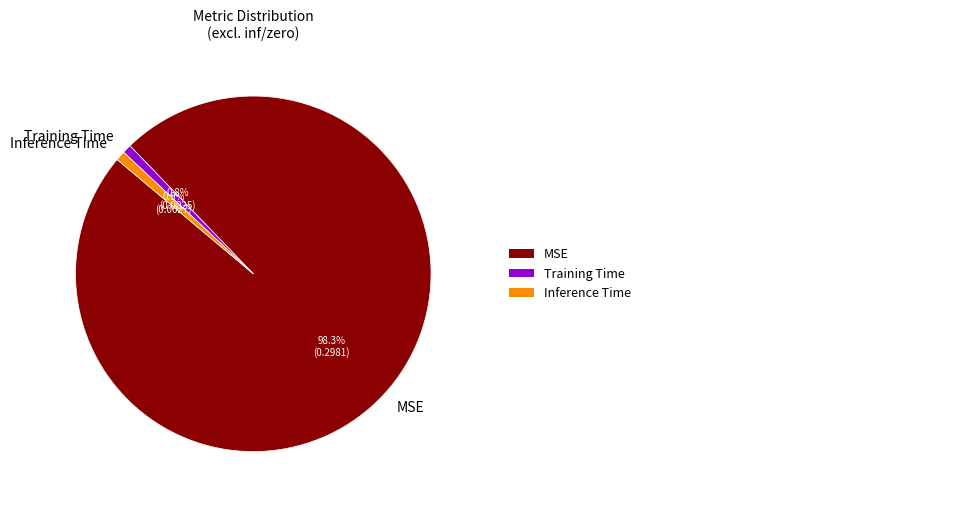

Which slice is the smallest?

Training Time